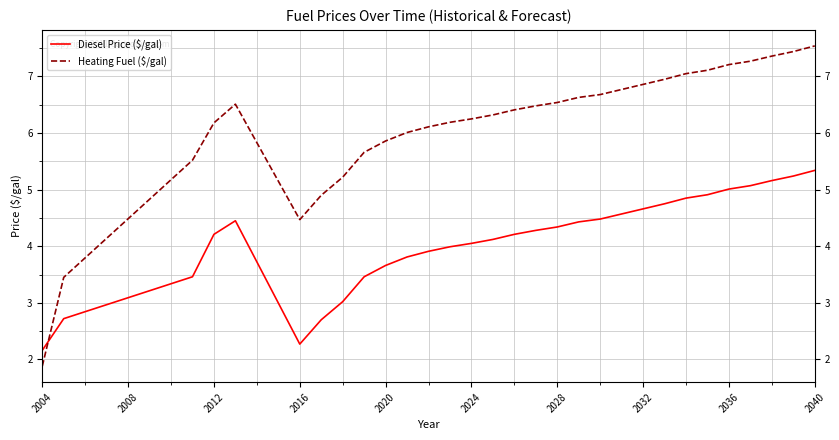

How many intersections are there between Diesel Price ($/gal) and Heating Fuel ($/gal)?

1